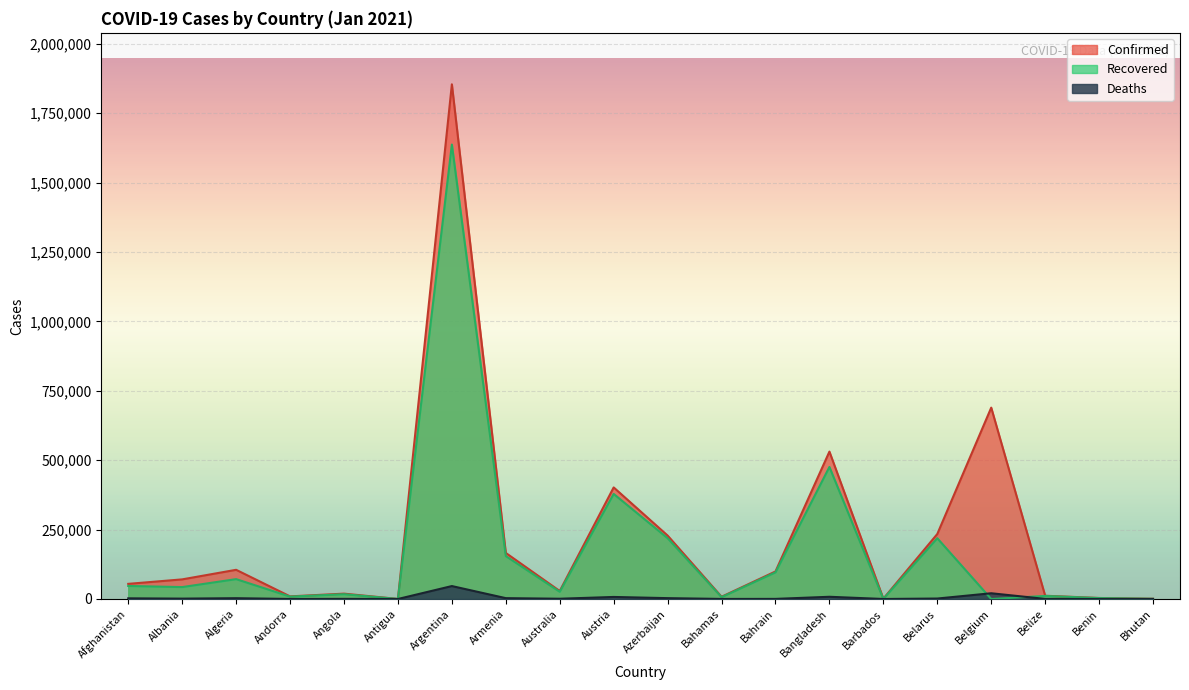

Where does the Confirmed series first go above 70655?

Algeria